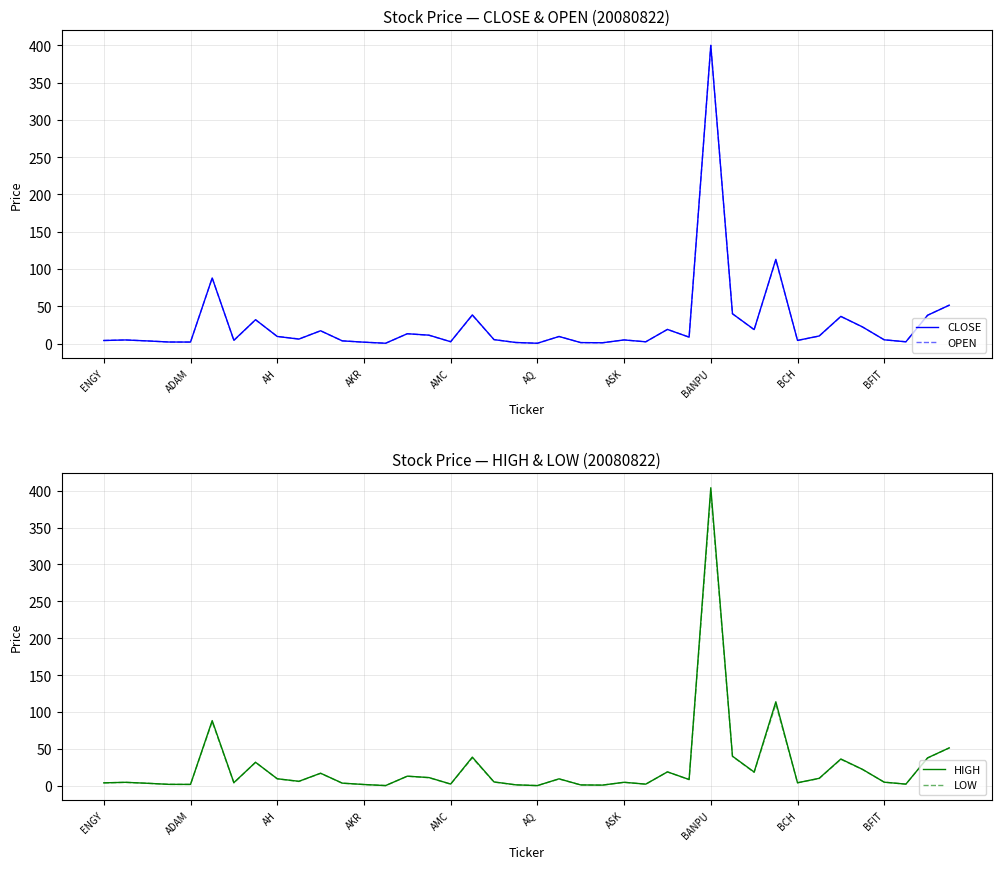

What value does the LOW series have at BCH?

4.2